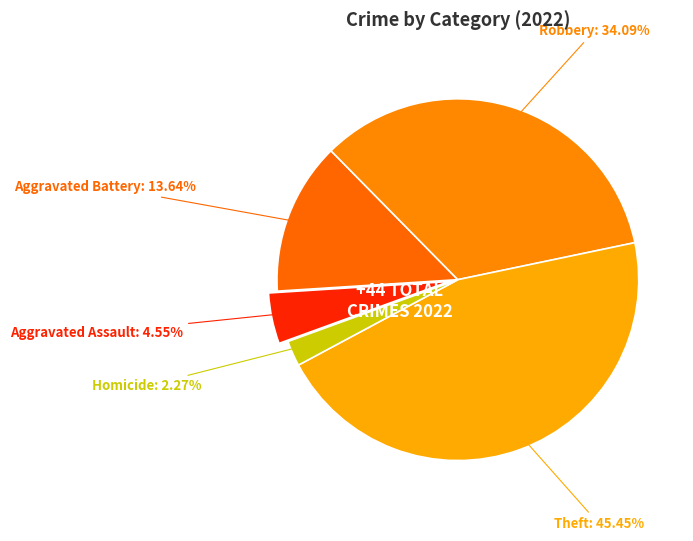

How much of the chart is everything except Aggravated Battery?

86.4%